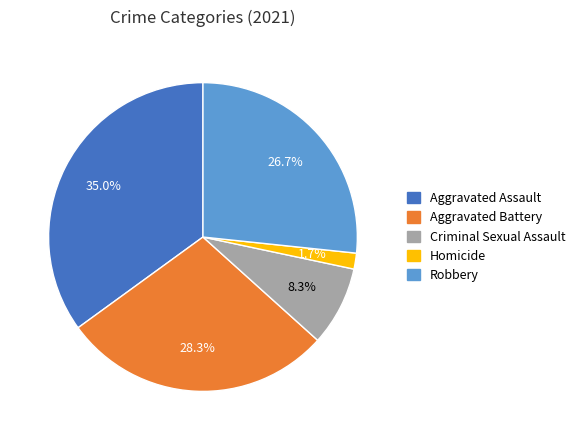

Which slice is the smallest?

Homicide